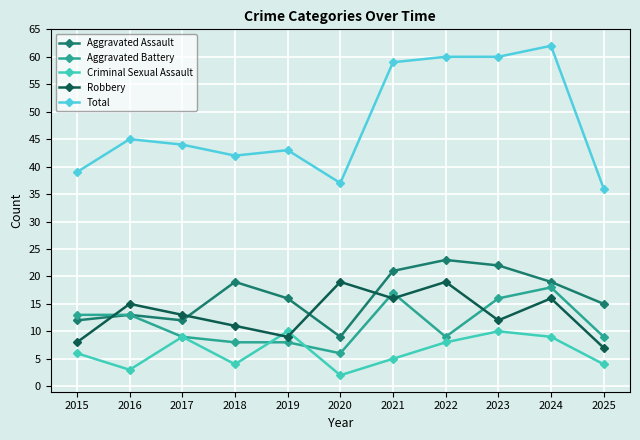

Where does the Robbery series first go above 13?

2016